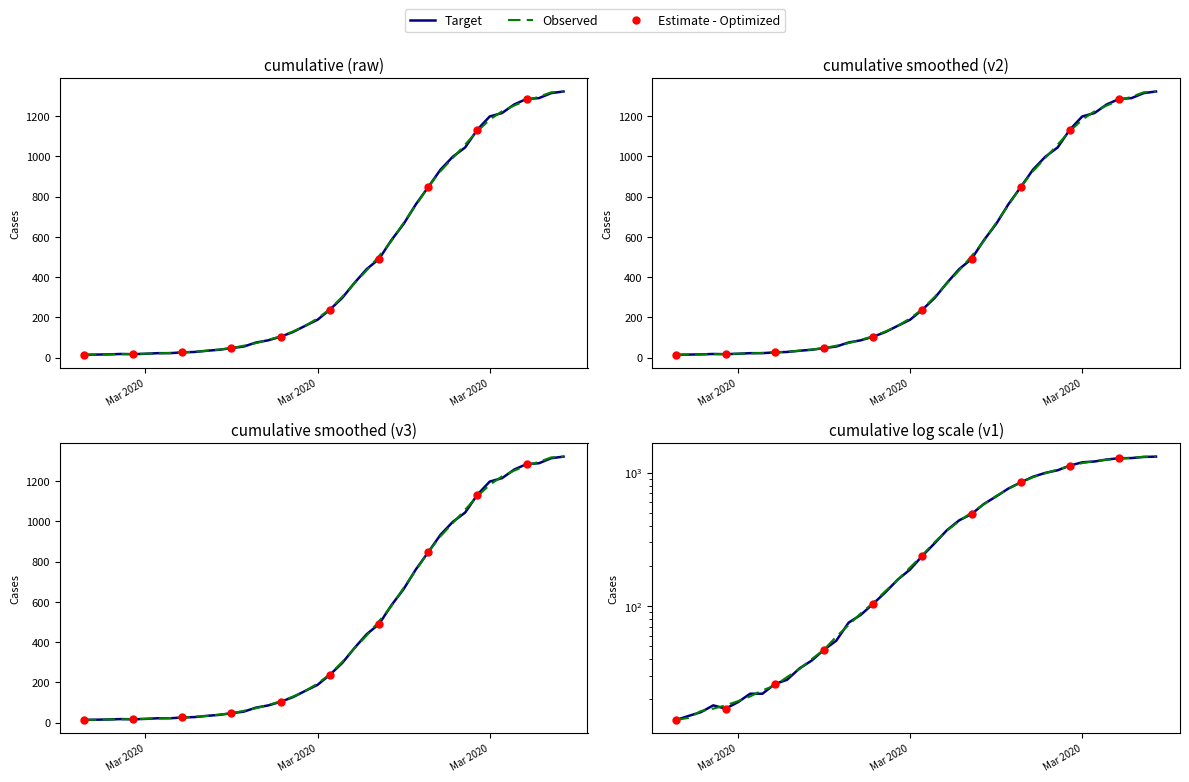

The value at 2020-03-12 is 75. True or false?

True